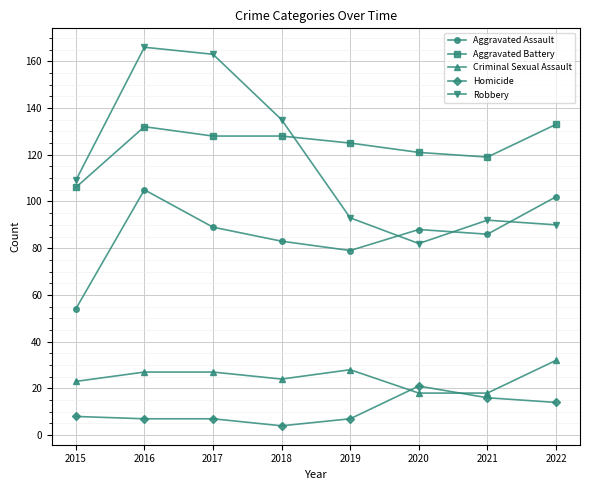

What is the value of the Criminal Sexual Assault point at the 4th from the left?

24